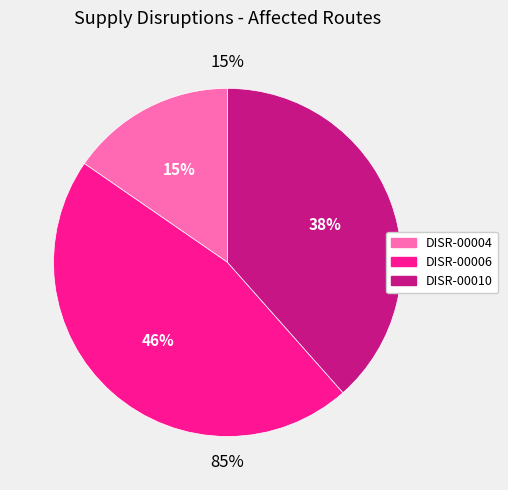

How many segments does this pie chart have?

3